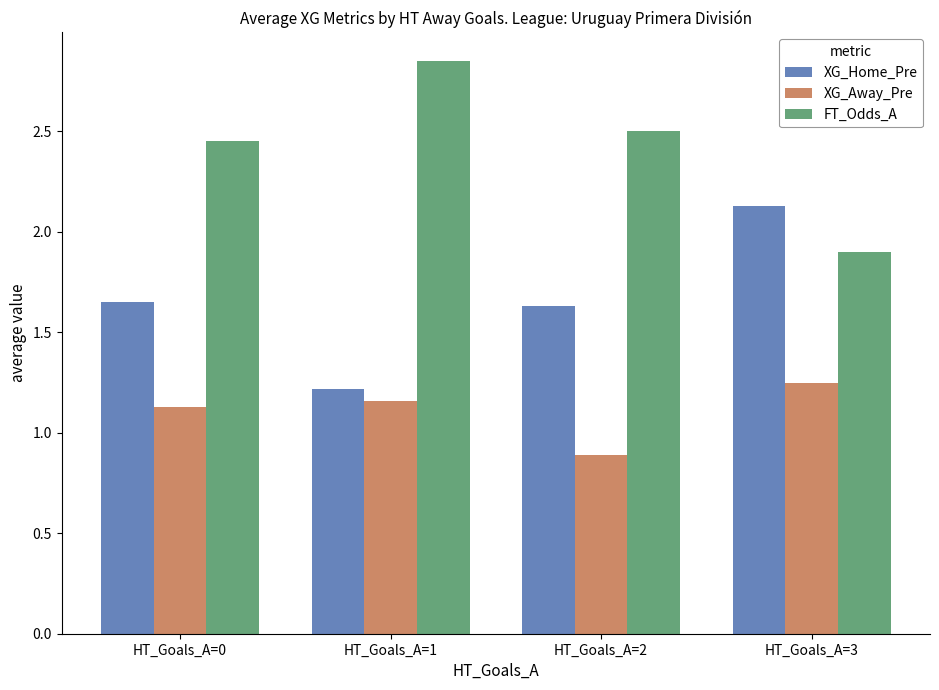

How many data points in XG_Away_Pre are less than 1?

1